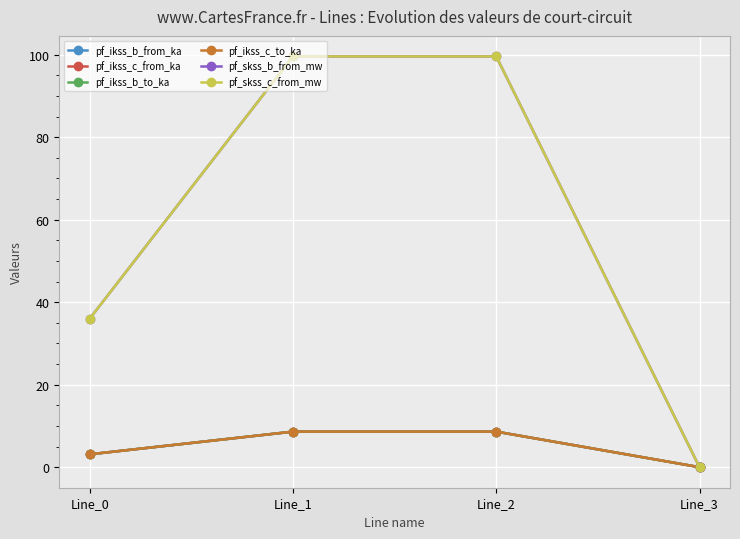

What is the total value across all series at Line_2?

233.6